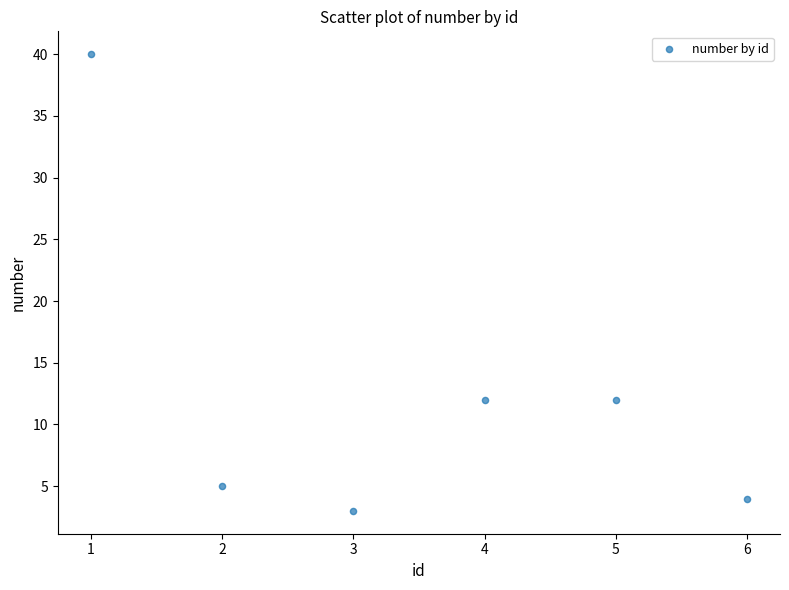

What is the average X value?

4